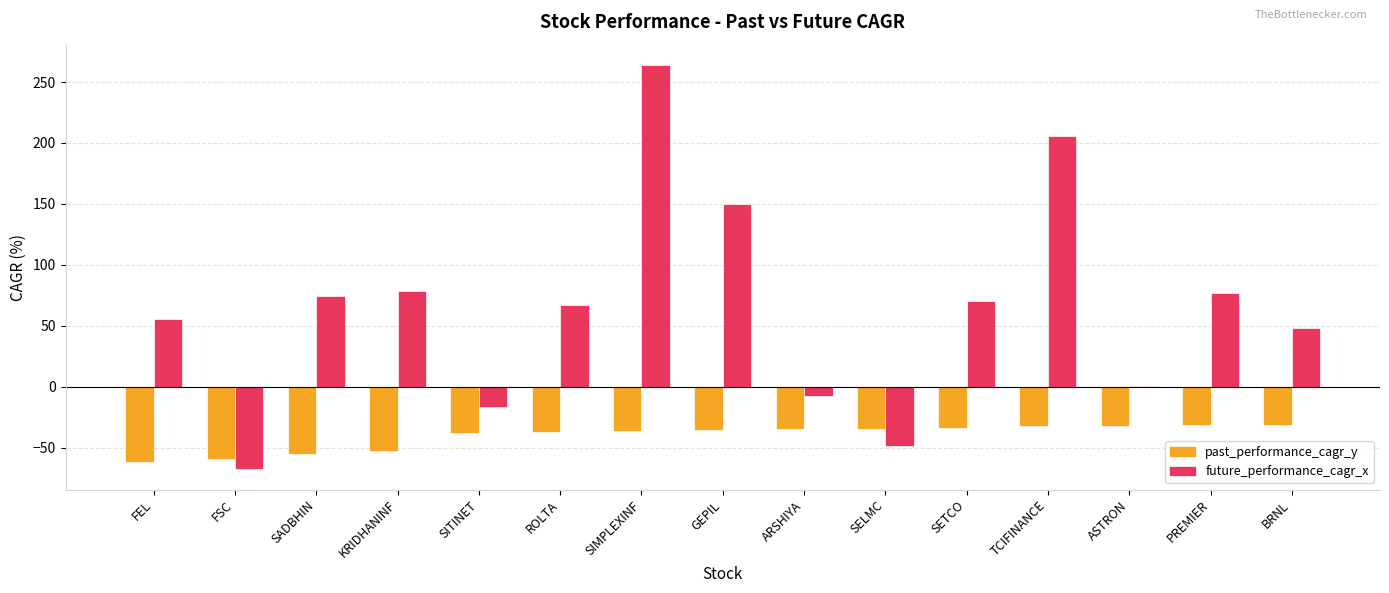

Which series changed the most between SADBHIN and SIMPLEXINF?

future_performance_cagr_x